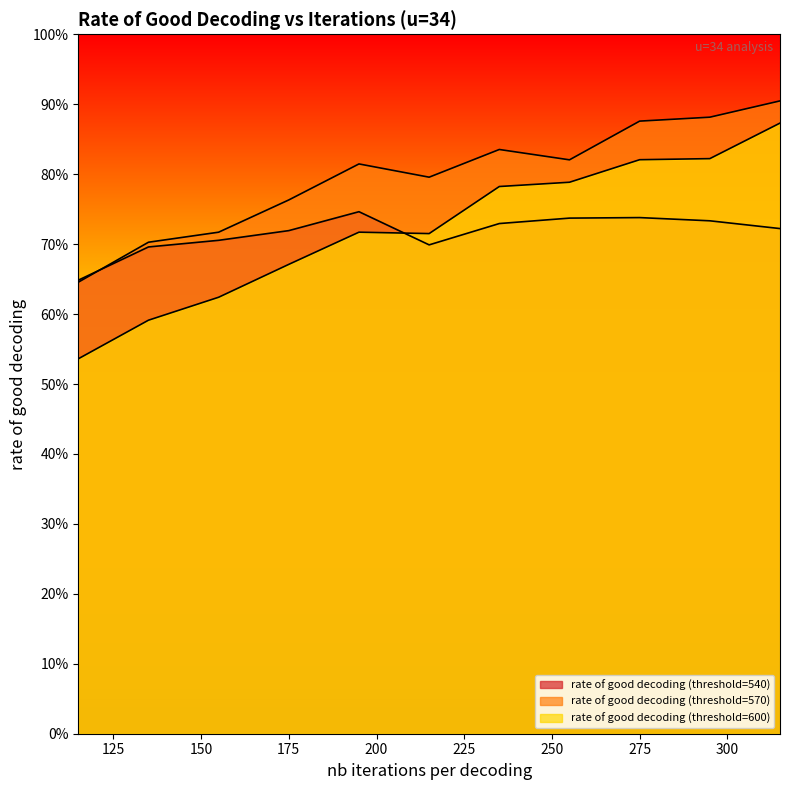

Is it true that rate of good decoding (threshold=570) equals 0.9 at 315?

True